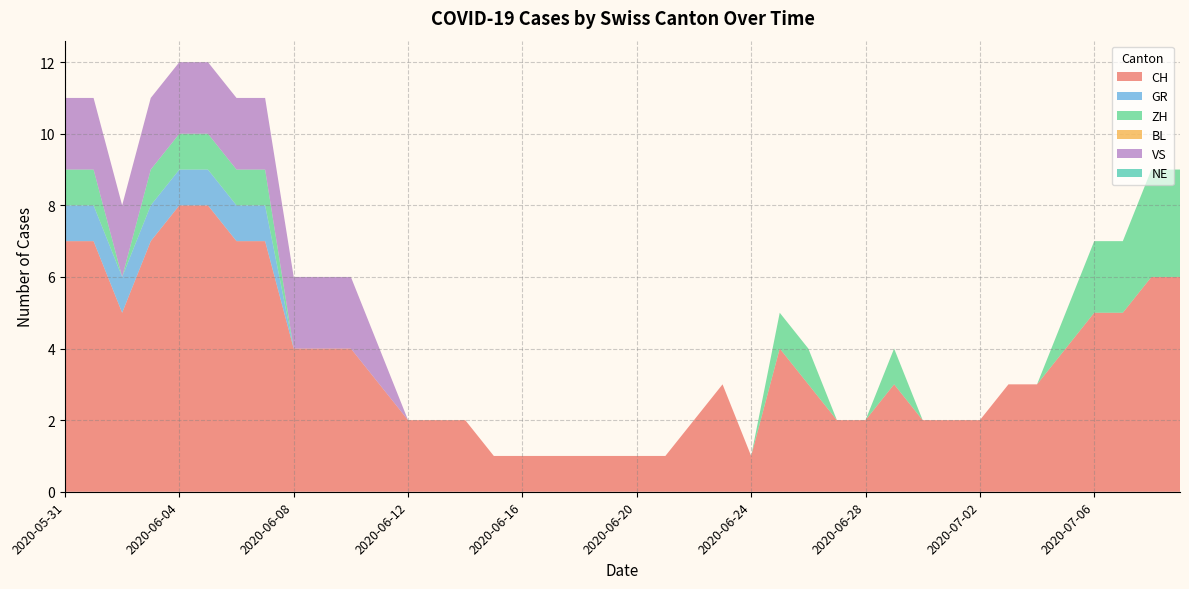

Reading right to left, transcribe all the data shown in this chart.

CH: 6	6	5	5	4	3	3	2	2	2	3	2	2	3	4	1	3	2	1	1	1	1	1	1	1	2	2	2	3	4	4	4	7	7	8	8	7	5	7	7
GR: 0	0	0	0	0	0	0	0	0	0	0	0	0	0	0	0	0	0	0	0	0	0	0	0	0	0	0	0	0	0	0	0	1	1	1	1	1	1	1	1
ZH: 3	3	2	2	1	0	0	0	0	0	1	0	0	1	1	0	0	0	0	0	0	0	0	0	0	0	0	0	0	0	0	0	1	1	1	1	1	0	1	1
BL: 0	0	0	0	0	0	0	0	0	0	0	0	0	0	0	0	0	0	0	0	0	0	0	0	0	0	0	0	0	0	0	0	0	0	0	0	0	0	0	0
VS: 0	0	0	0	0	0	0	0	0	0	0	0	0	0	0	0	0	0	0	0	0	0	0	0	0	0	0	0	1	2	2	2	2	2	2	2	2	2	2	2
NE: 0	0	0	0	0	0	0	0	0	0	0	0	0	0	0	0	0	0	0	0	0	0	0	0	0	0	0	0	0	0	0	0	0	0	0	0	0	0	0	0